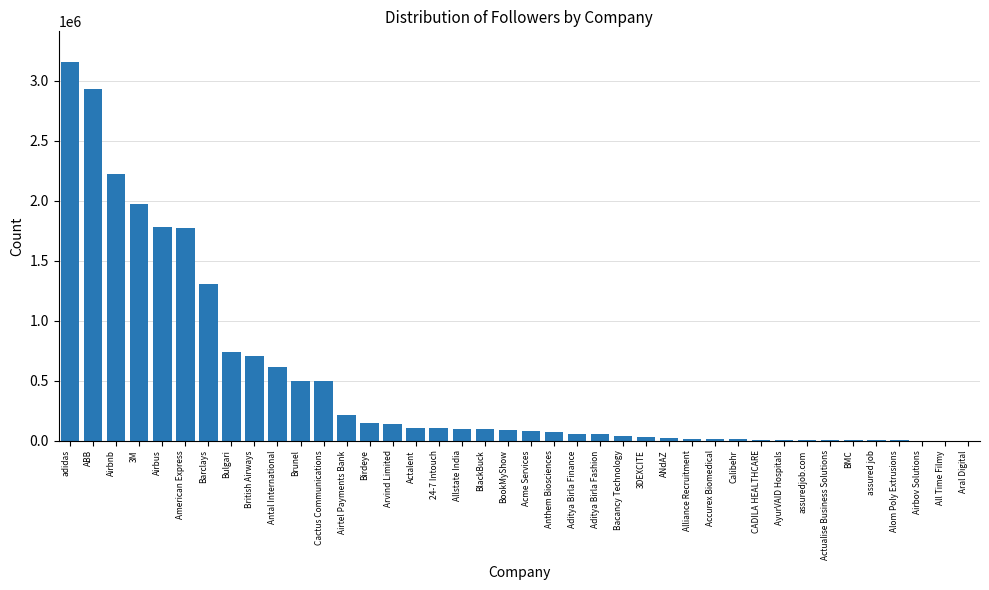

Between adidas and Alliance Recruitment, which is larger?

adidas